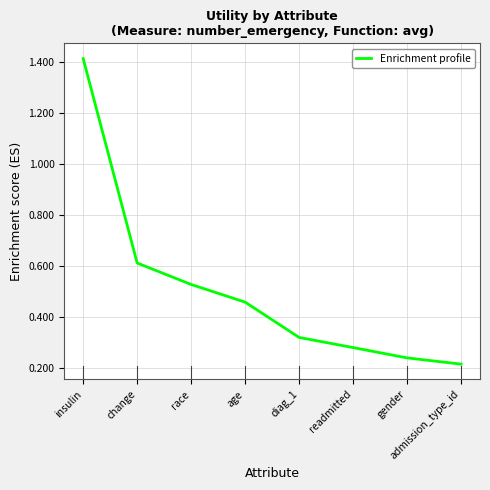

The value at diag_1 is 0.1. True or false?

False